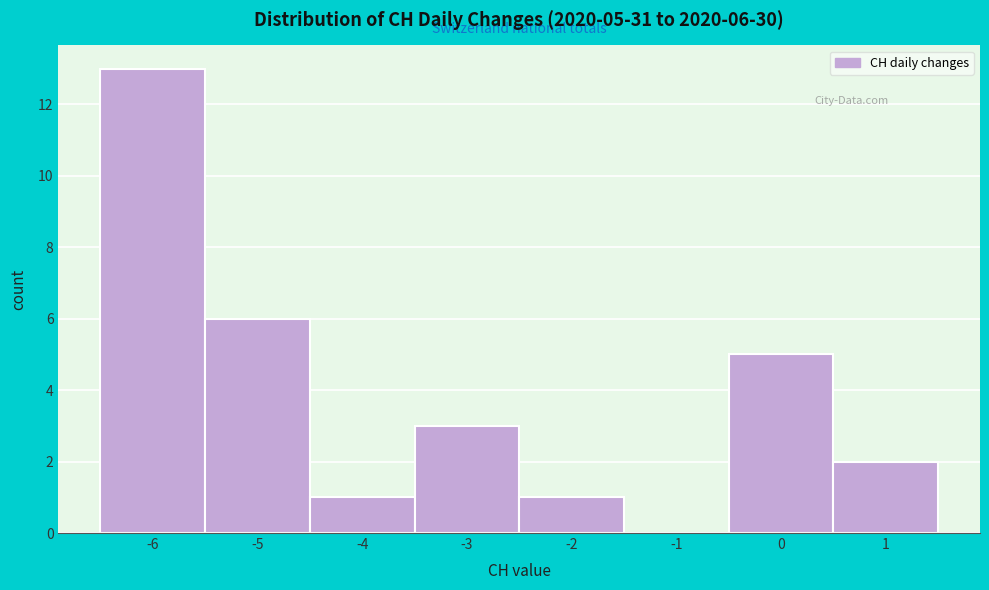

Which range on the x-axis has the tallest bar?

-6.5 to -5.5